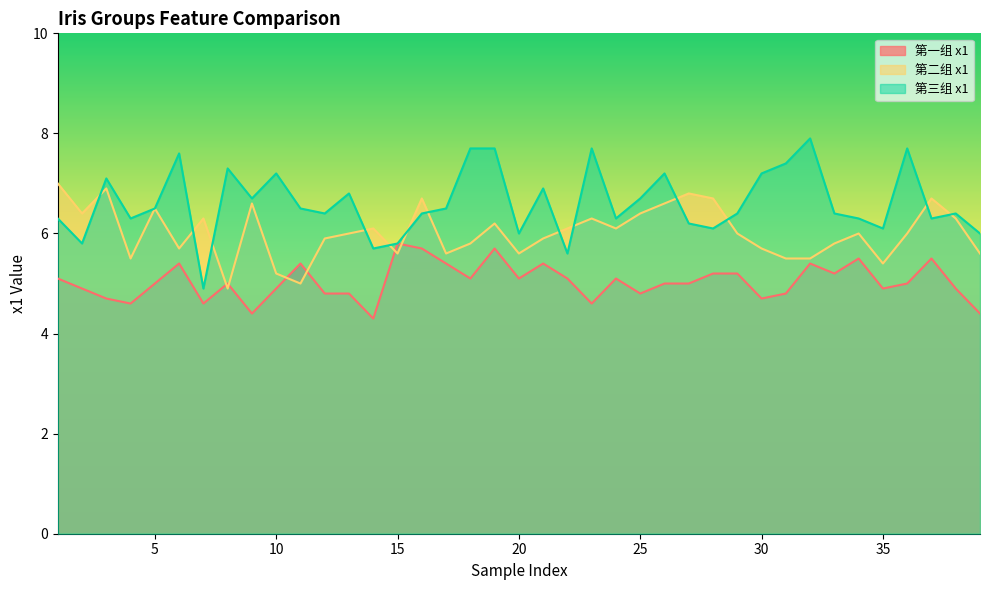

What is the difference between the second highest and second lowest values in the 第一组 x1 series?

1.3